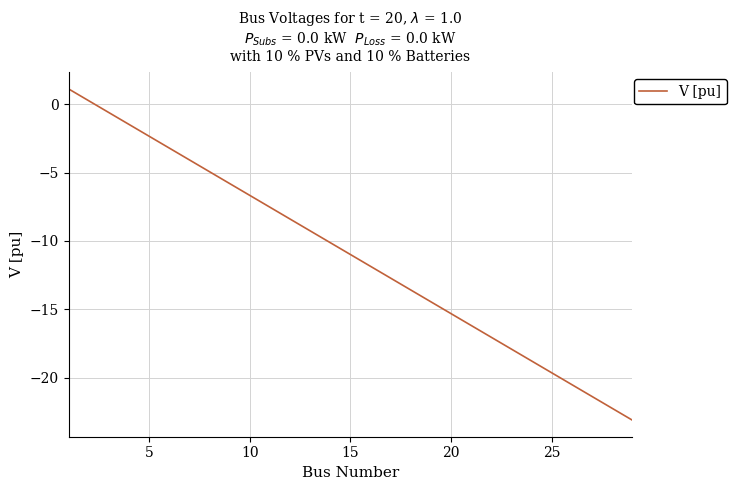

What is the maximum value shown in the chart?

1.1